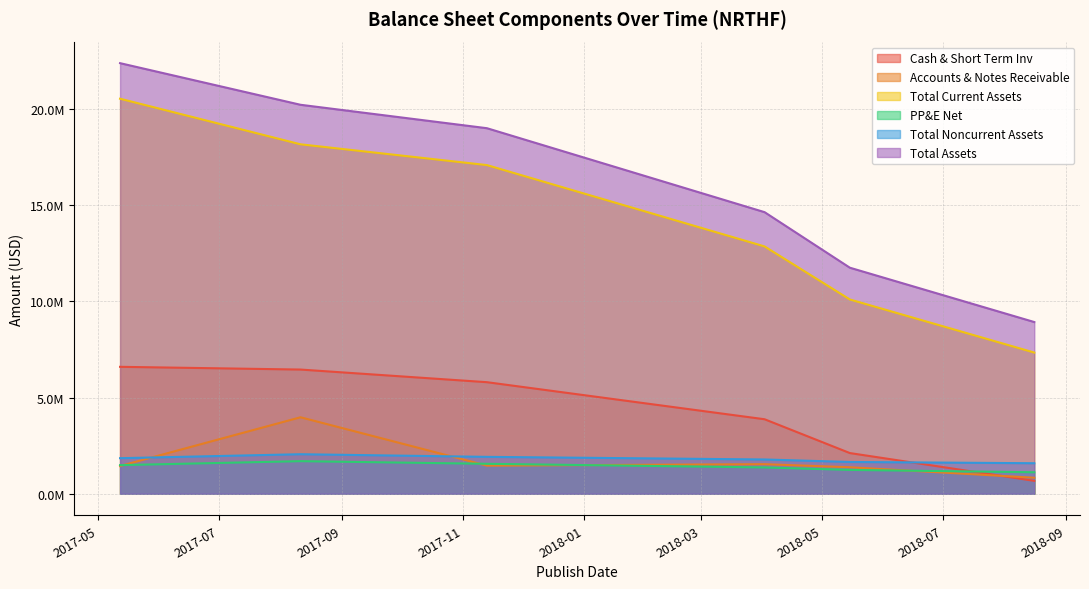

Is it true that PP&E Net equals 1239000 at 2018-05-15?

True